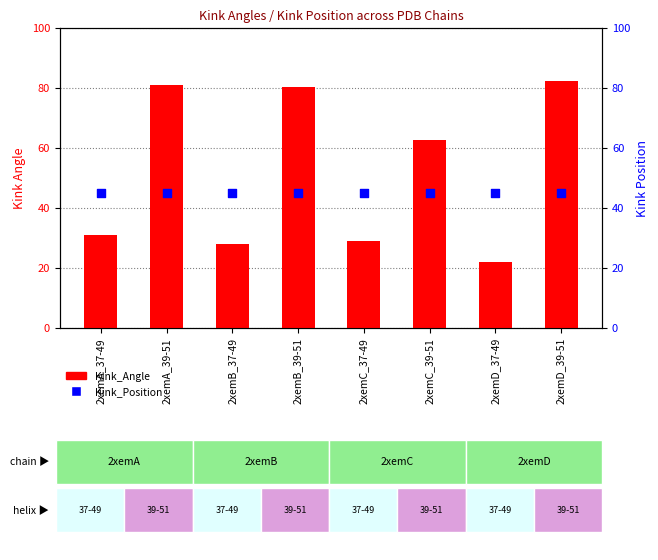

What is the total value across all series at 2xemD_39-51?

127.2